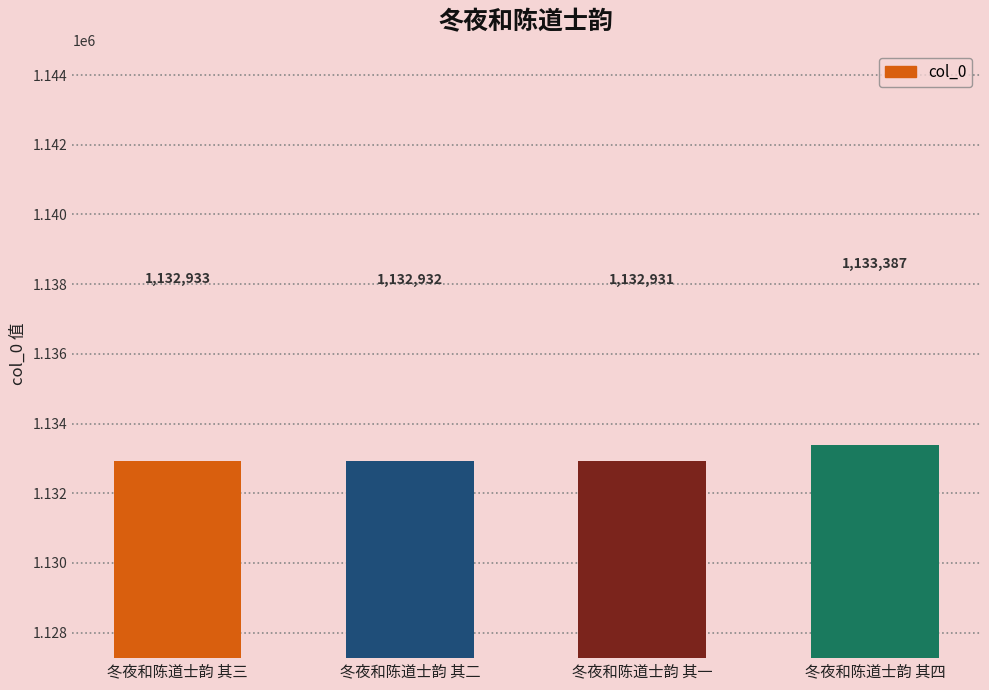

List the labels in order of value, largest first.

冬夜和陈道士韵 其四, 冬夜和陈道士韵 其三, 冬夜和陈道士韵 其二, 冬夜和陈道士韵 其一